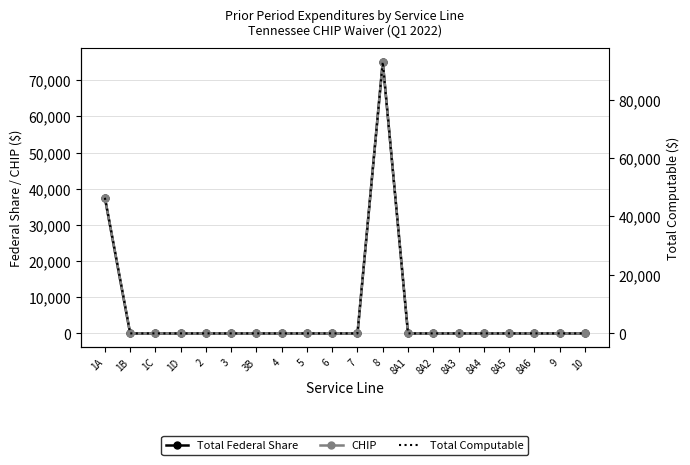

How many lines are shown in the chart?

3